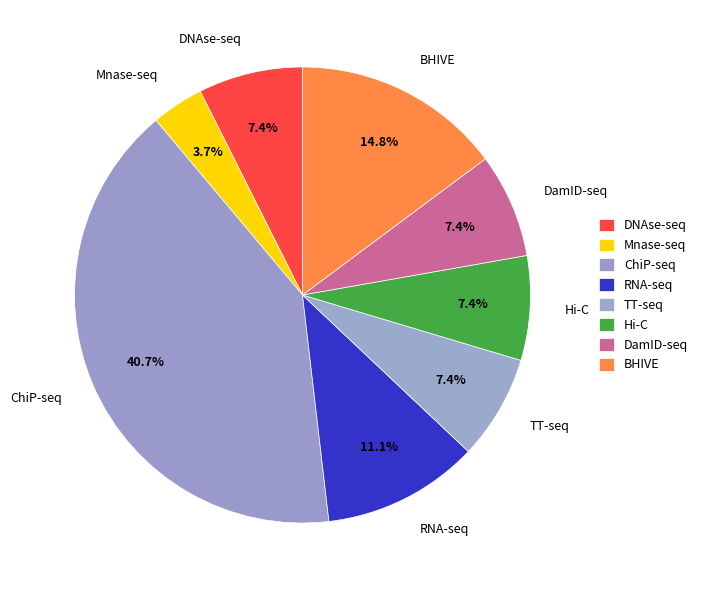

What percentage is NOT represented by Hi-C?

92.6%